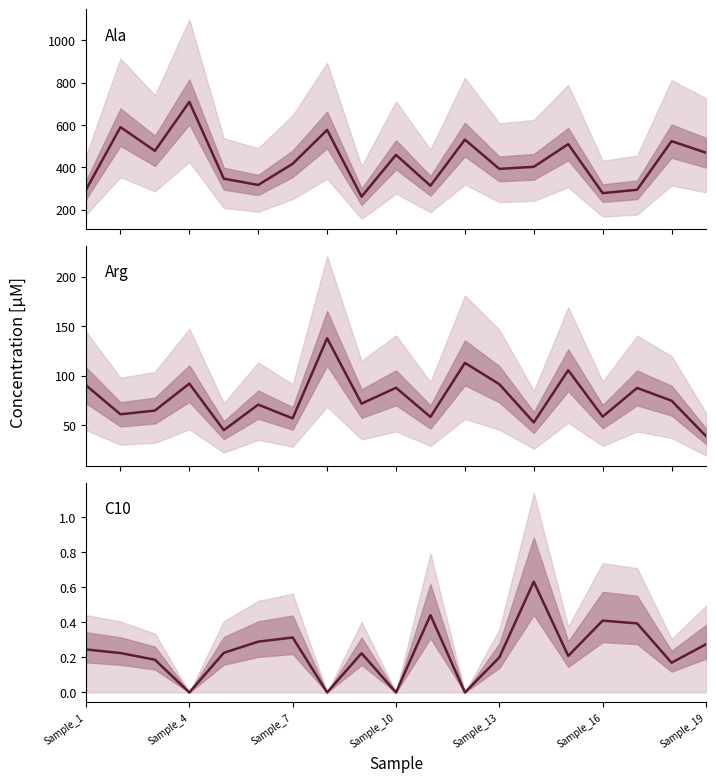

Which series has the largest total across all categories?

Ala